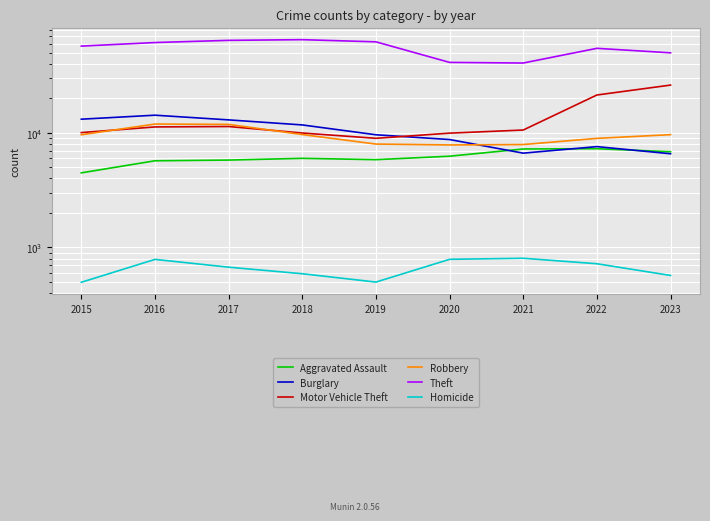

Rank the series at 2021 from highest to lowest value.

Theft, Motor Vehicle Theft, Robbery, Aggravated Assault, Burglary, Homicide